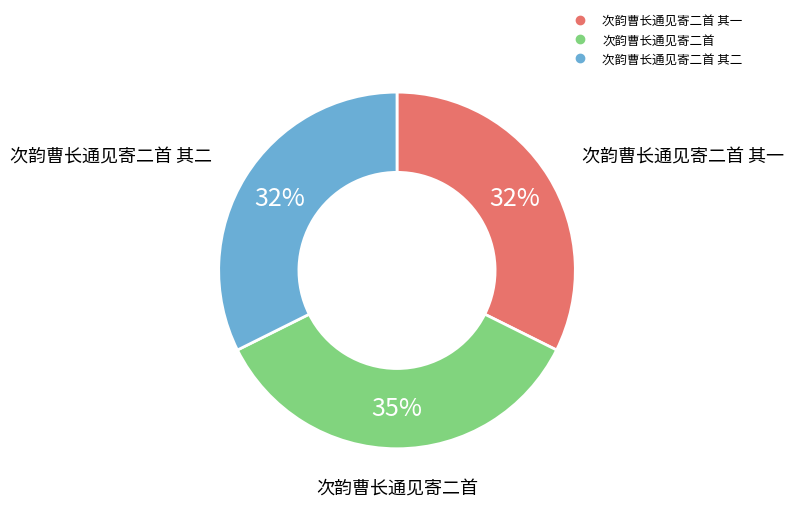

Is there a majority slice in this chart?

No